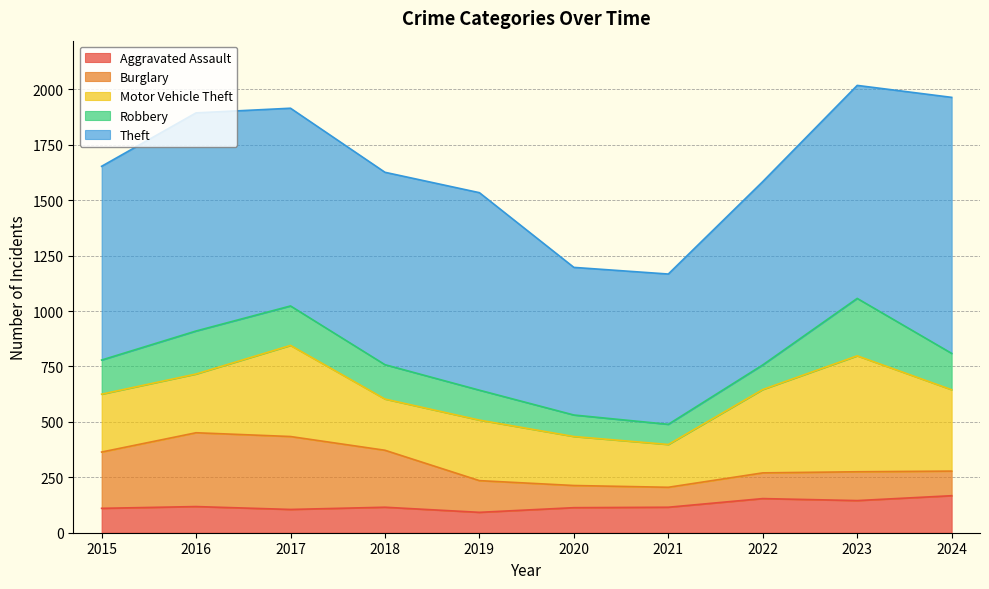

Rank the series at 2015 from lowest to highest value.

Aggravated Assault, Robbery, Burglary, Motor Vehicle Theft, Theft